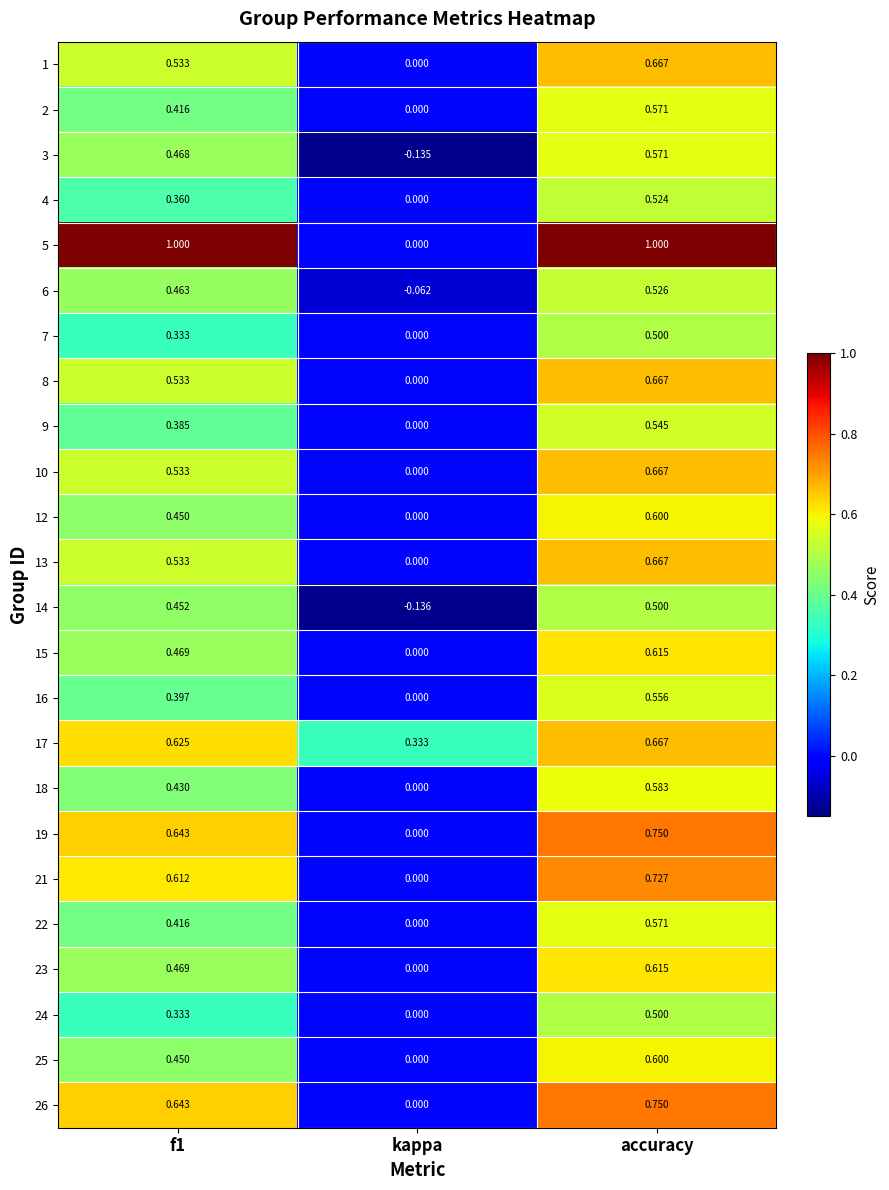

Which label corresponds to the smallest value in the chart?

kappa